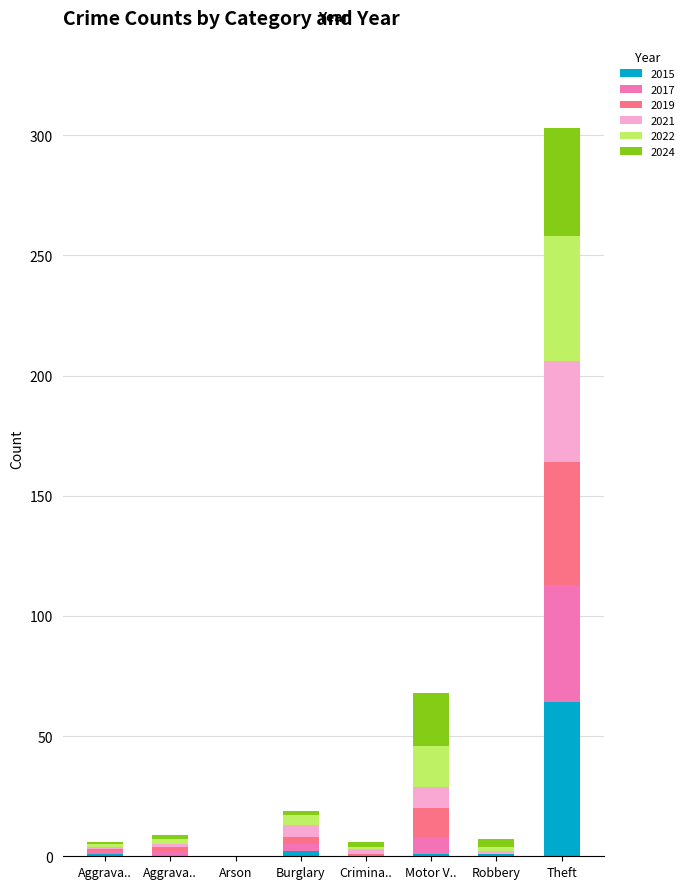

How many distinct data groups are displayed?

6